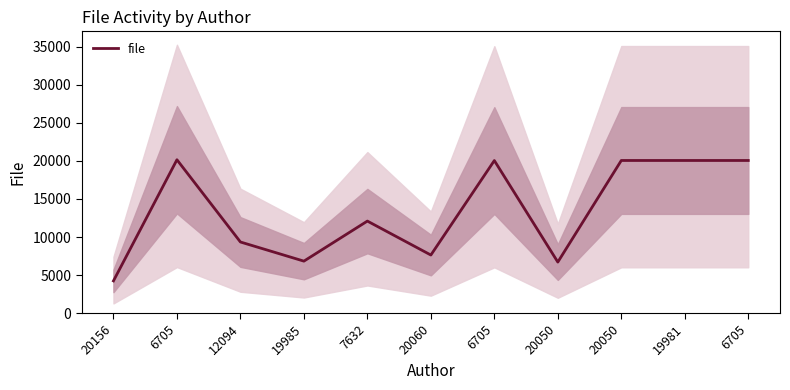

What is the change in value from 19985 to 7632?

+5265